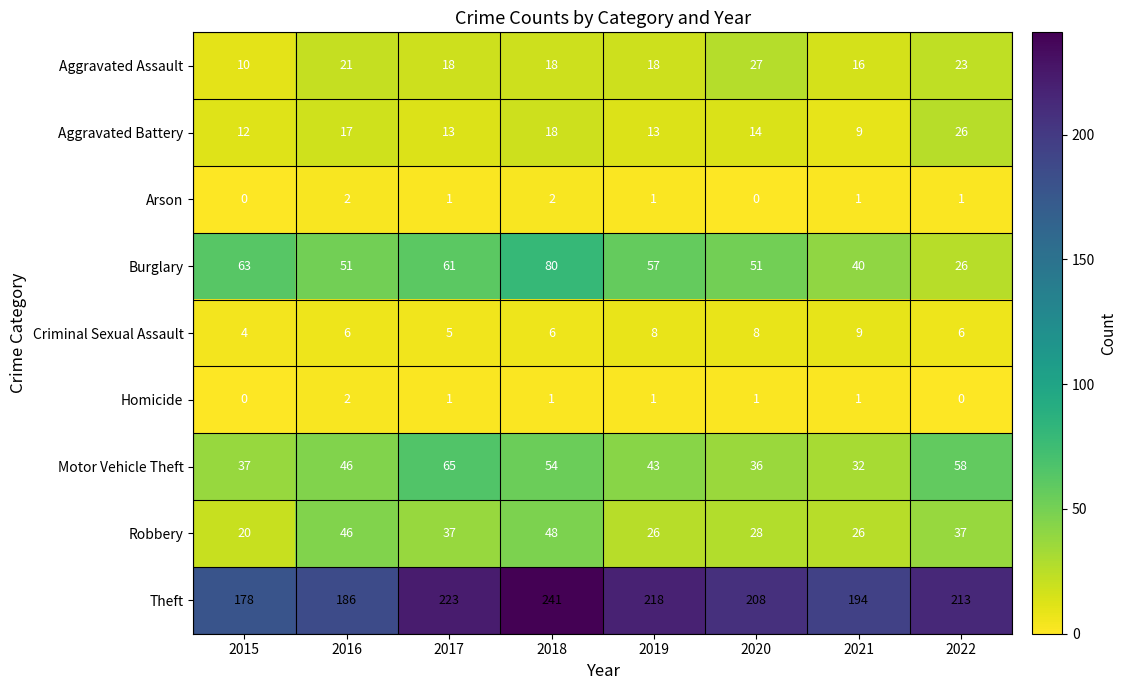

Rank the categories by Motor Vehicle Theft value from lowest to highest.

2021, 2020, 2015, 2019, 2016, 2018, 2022, 2017